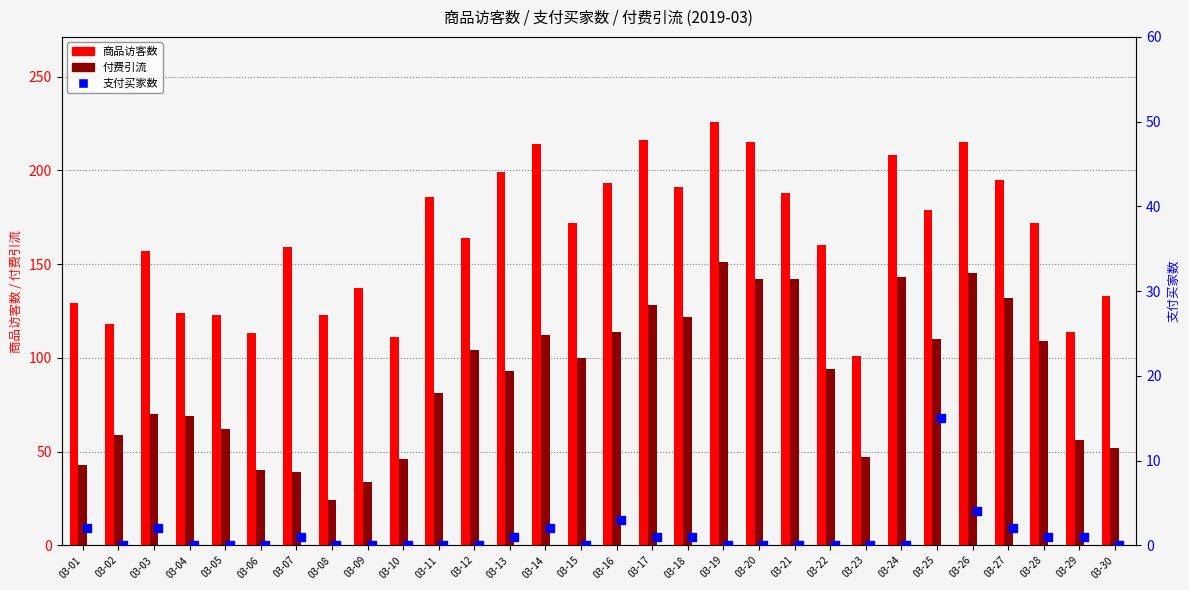

Is the value of 付费引流 at 03-27 greater than the value of 商品访客数 at 03-11?

No